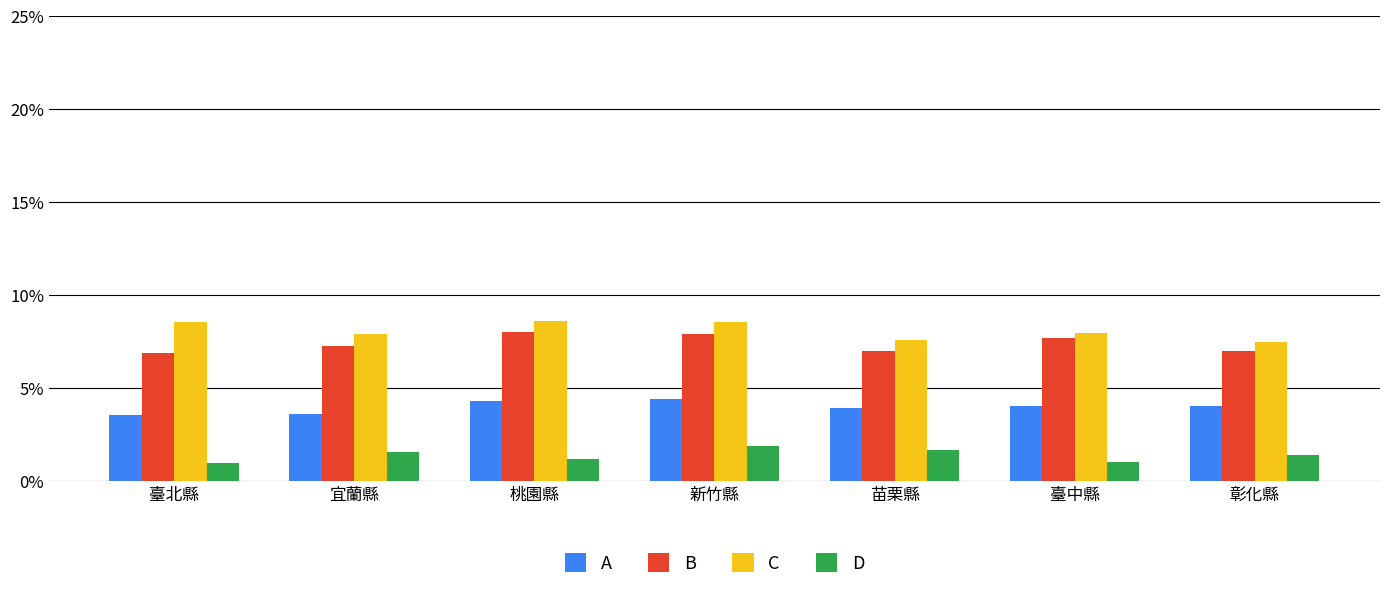

What is the difference between the highest and lowest values at 新竹縣?

6.7